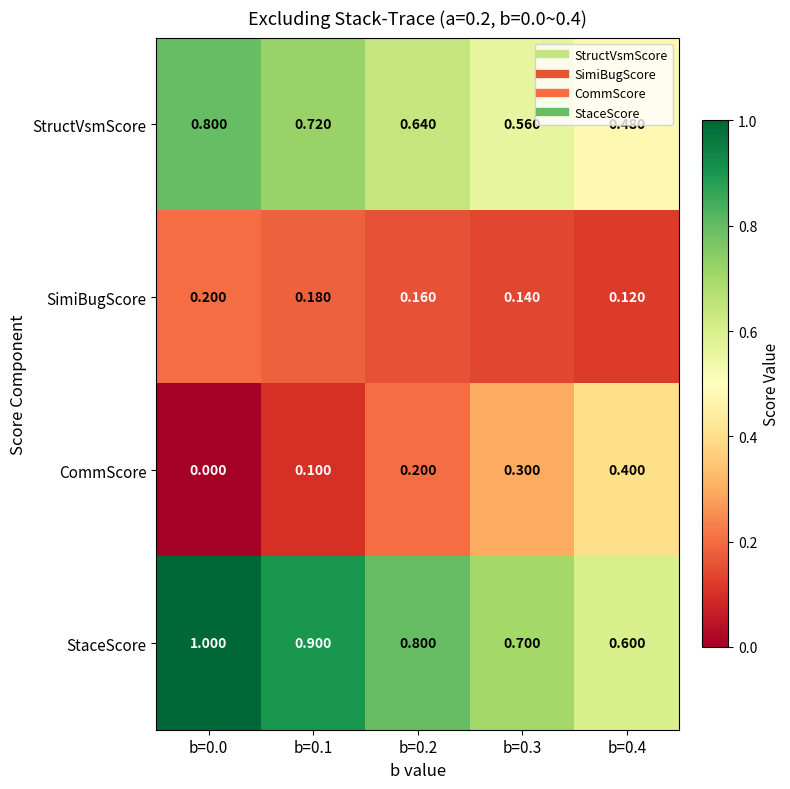

At b=0.3, list the series in order from largest to smallest.

StaceScore, StructVsmScore, CommScore, SimiBugScore